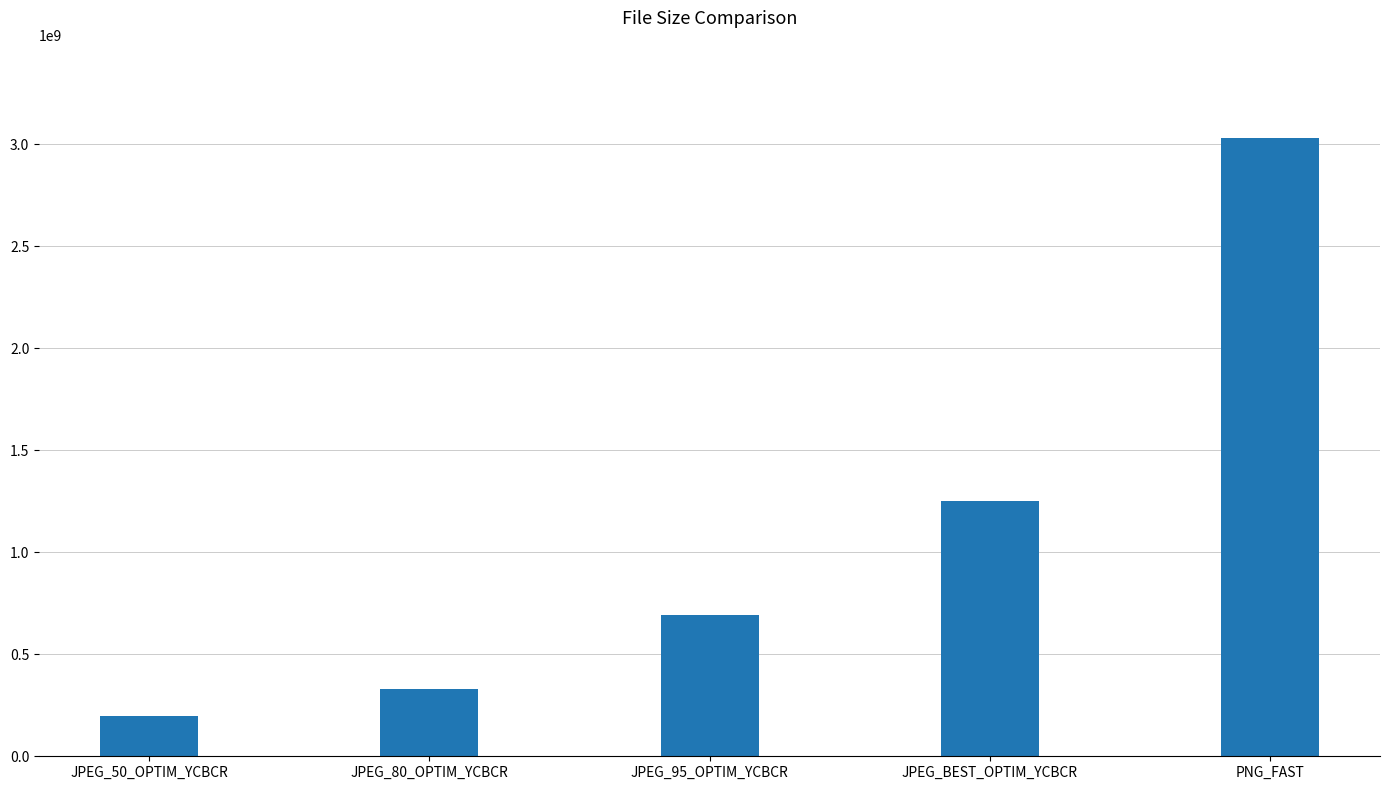

Approximately how many times larger is the value at JPEG_80_OPTIM_YCBCR compared to JPEG_BEST_OPTIM_YCBCR?

0.3